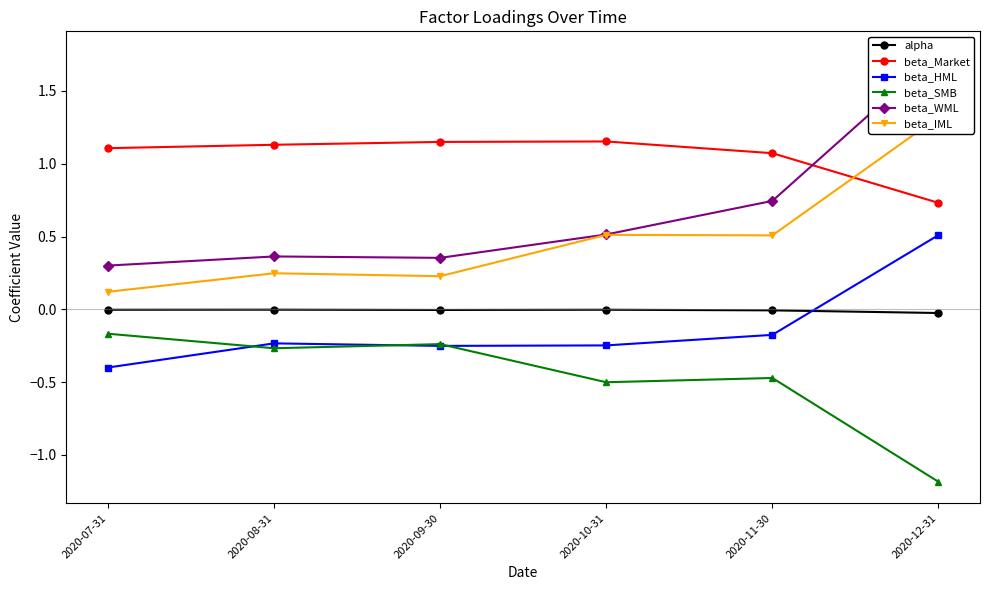

At 2020-11-30, list the series in order from smallest to largest.

beta_SMB, beta_HML, alpha, beta_IML, beta_WML, beta_Market